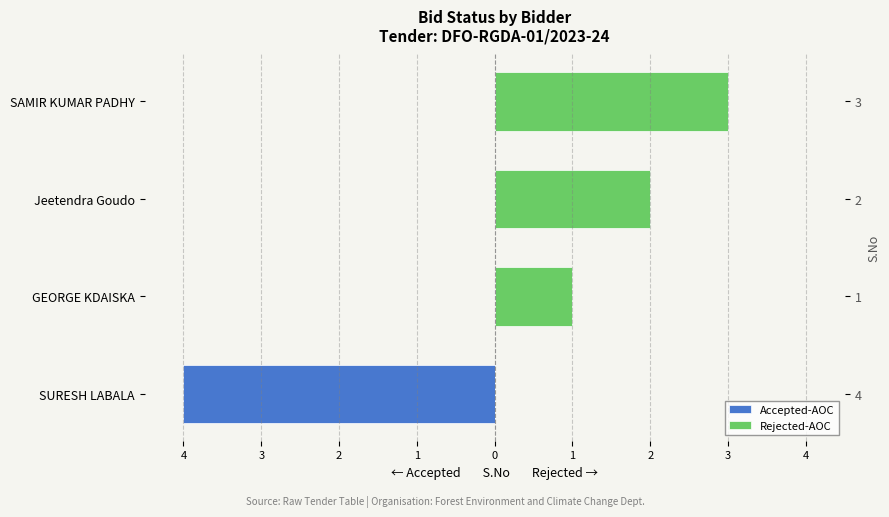

Which series changed the most between SURESH LABALA and SAMIR KUMAR PADHY?

Accepted-AOC